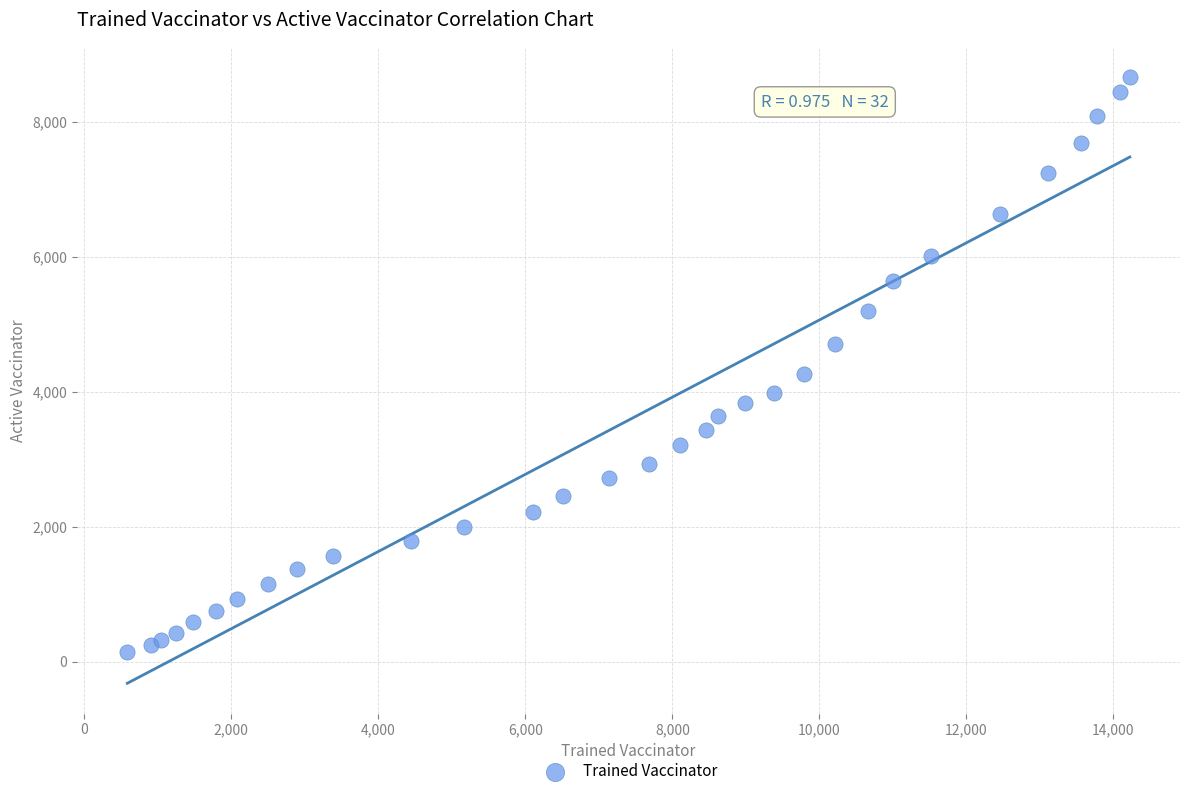

What Y value in the scatter plot is closest to 4401?

4266